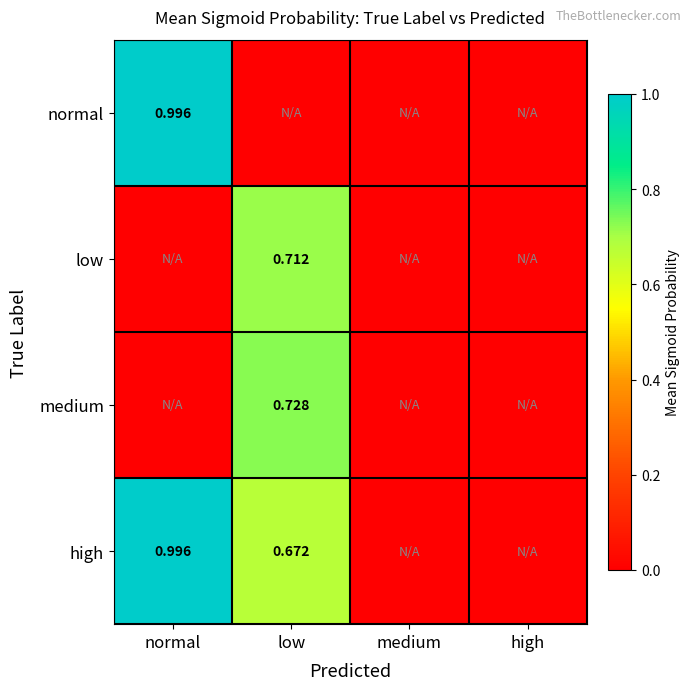

Which series has the widest spread of values?

high